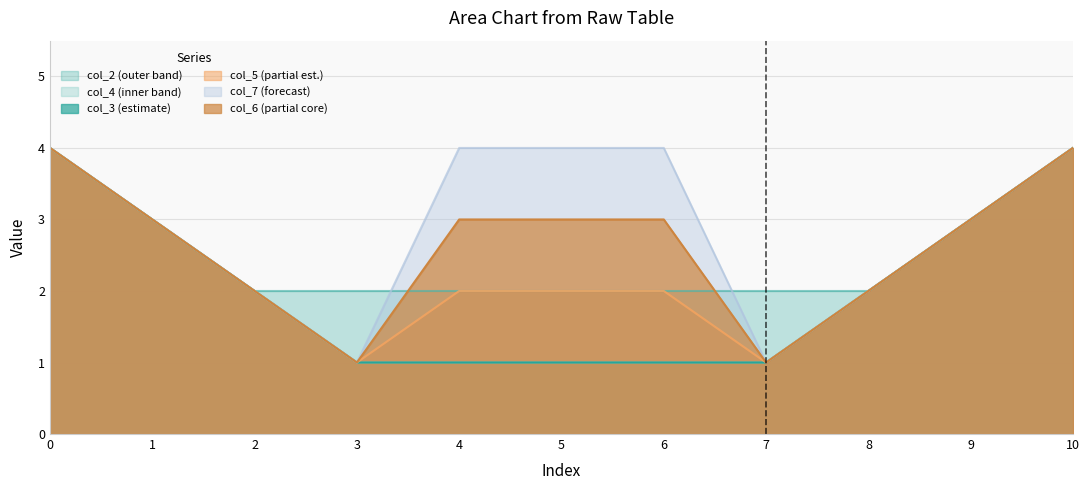

True or false: col_7 and col_4 intersect in this chart.

False